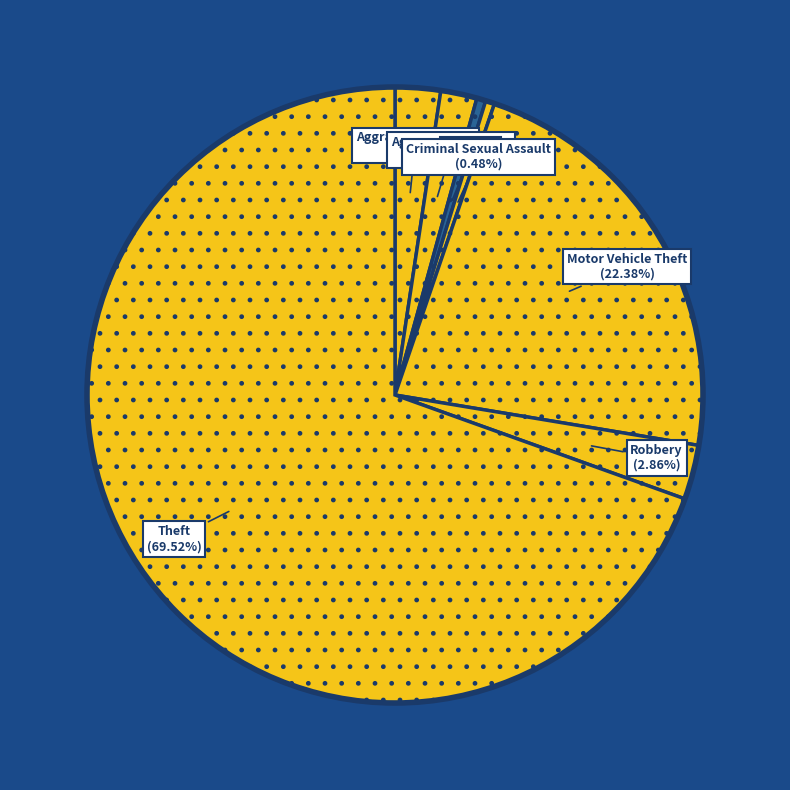

Which category has the biggest portion of the pie?

Theft